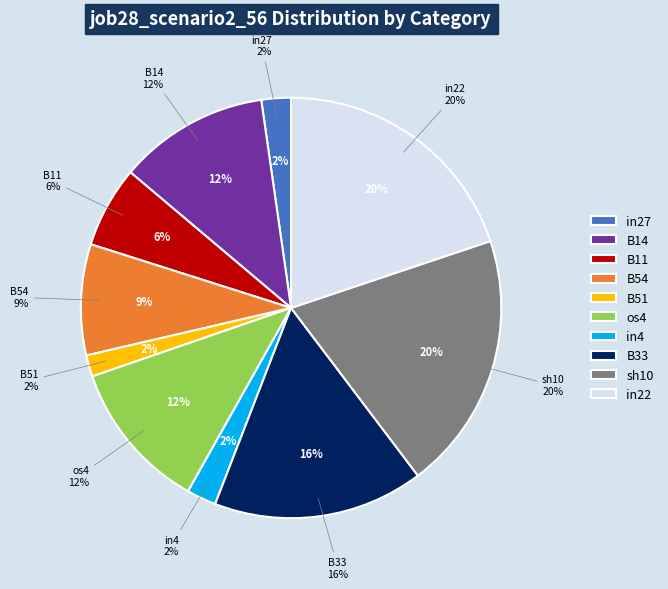

Is there a majority slice in this chart?

No